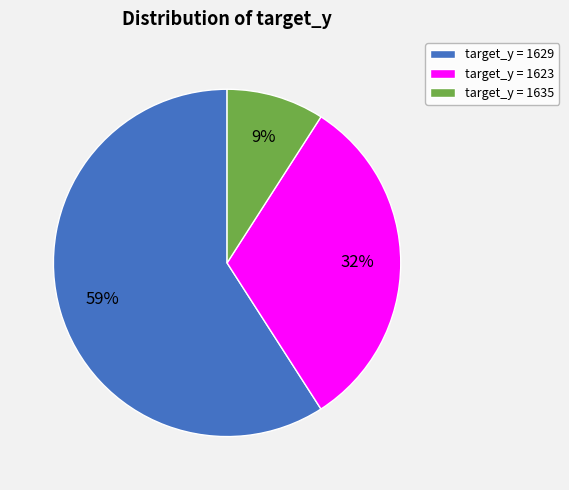

Does any single category account for the majority?

Yes